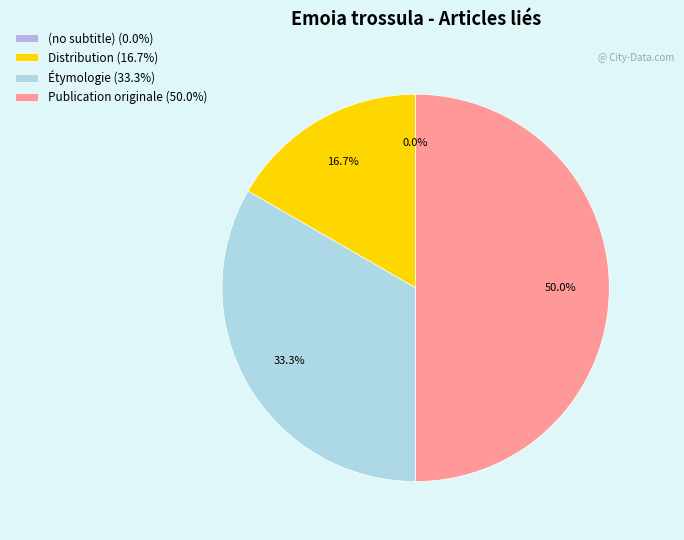

Combined, what portion of the pie is Étymologie and Publication originale?

83.3%